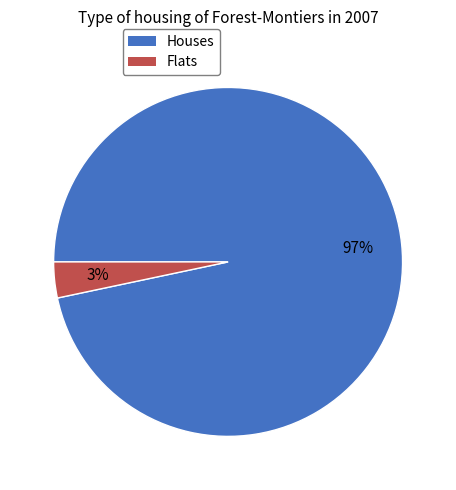

The Houses slice represents 91% of the pie. True or false?

False